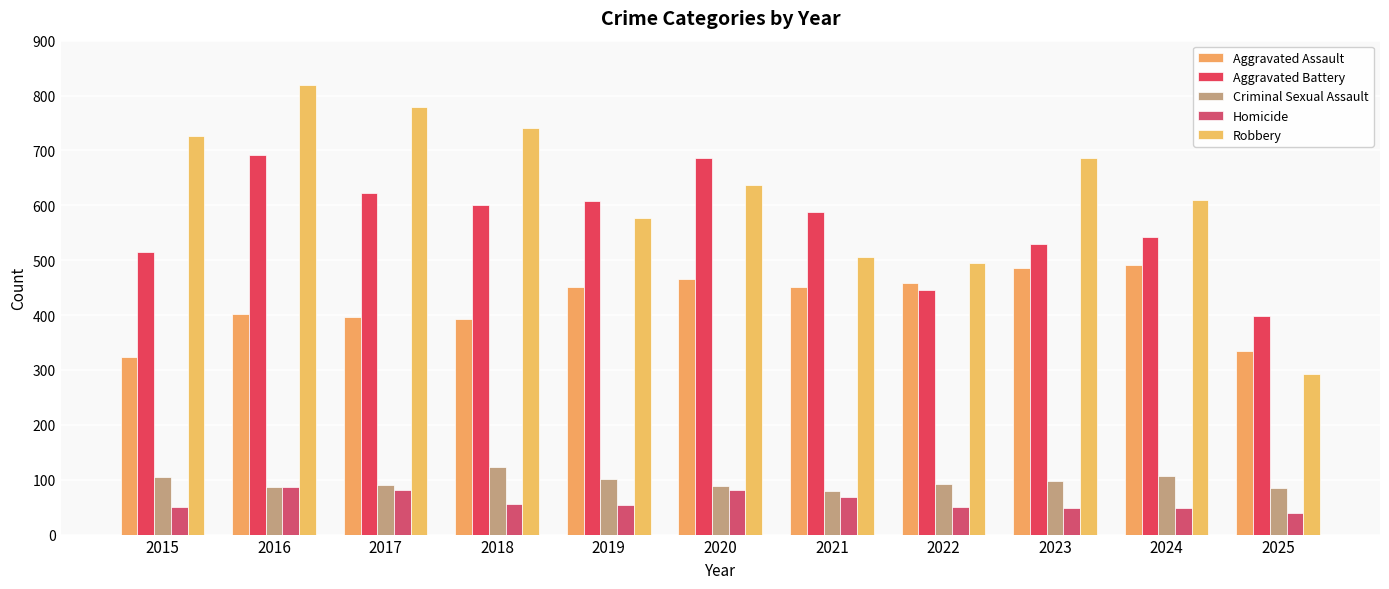

What are all the series names shown in the legend?

Aggravated Assault, Aggravated Battery, Criminal Sexual Assault, Homicide, Robbery